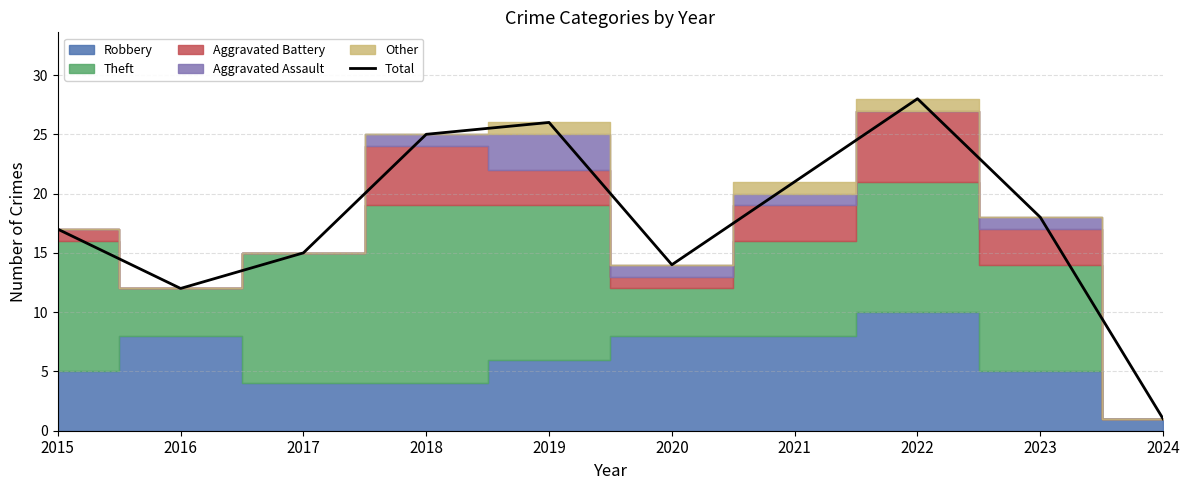

At which category does the chart reach its peak across all series?

2022